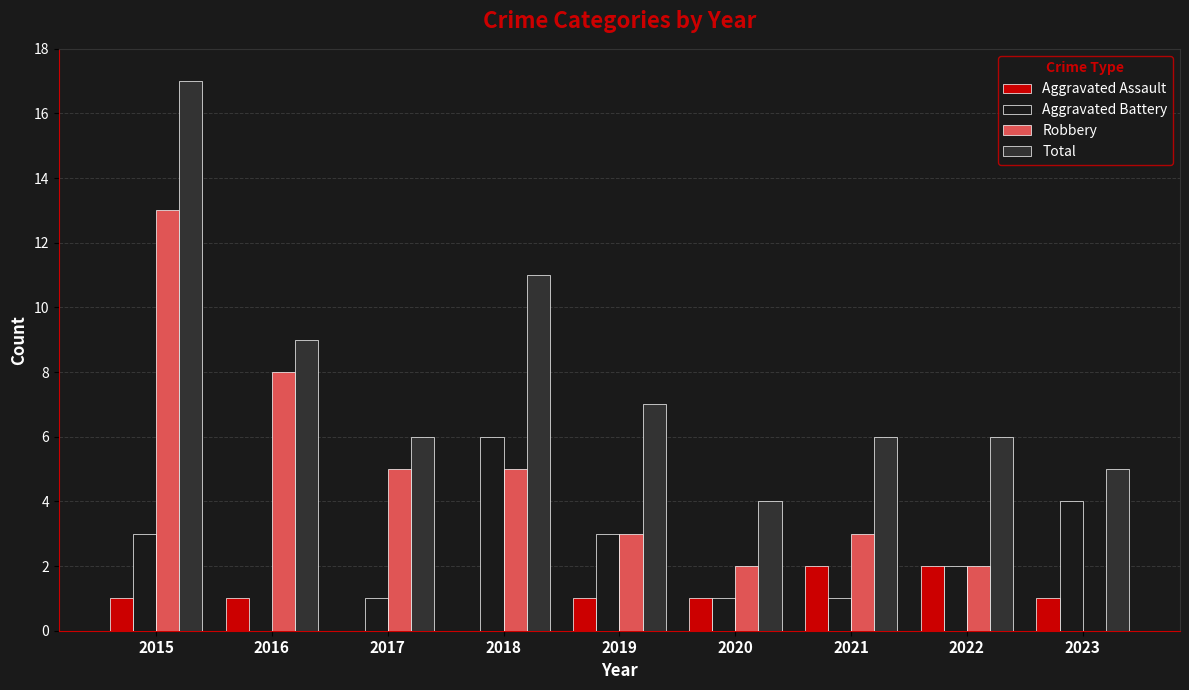

Which series has the largest total across all categories?

Total